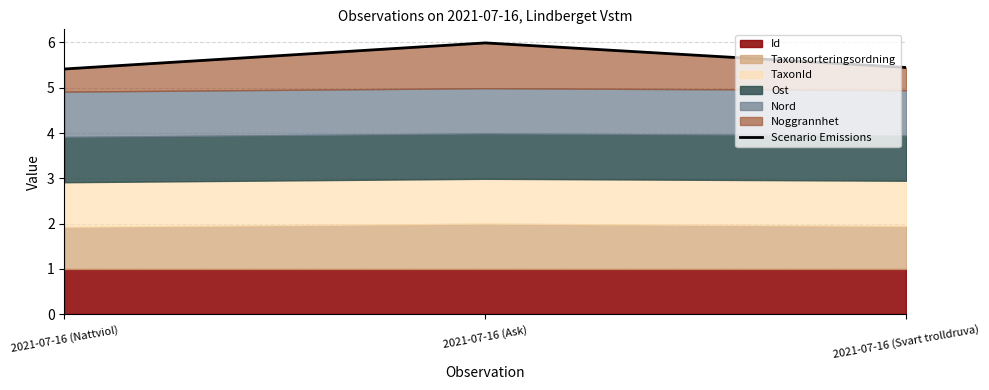

What is the greatest value displayed?

6.0